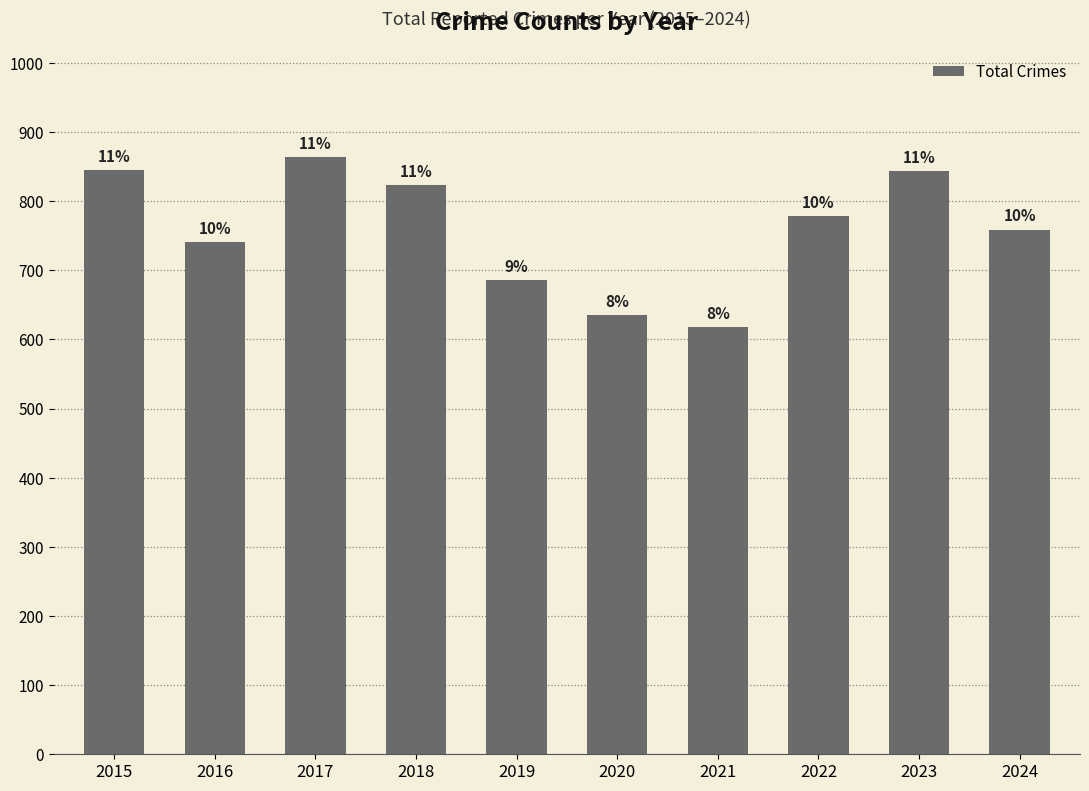

Are the bars horizontal?

No